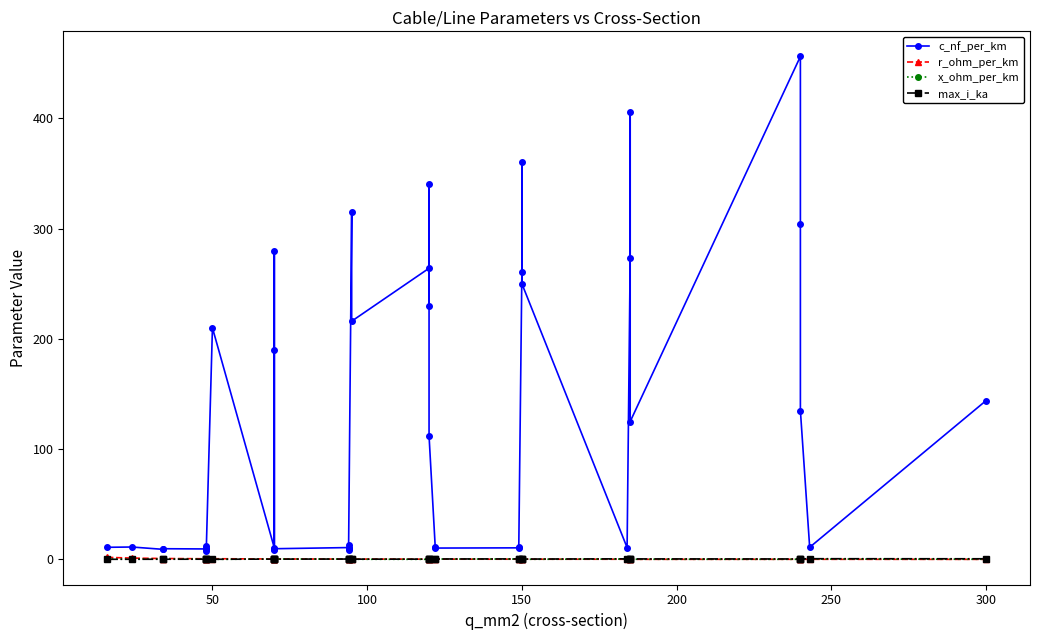

True or false: c_nf_per_km and r_ohm_per_km cross at least once.

False